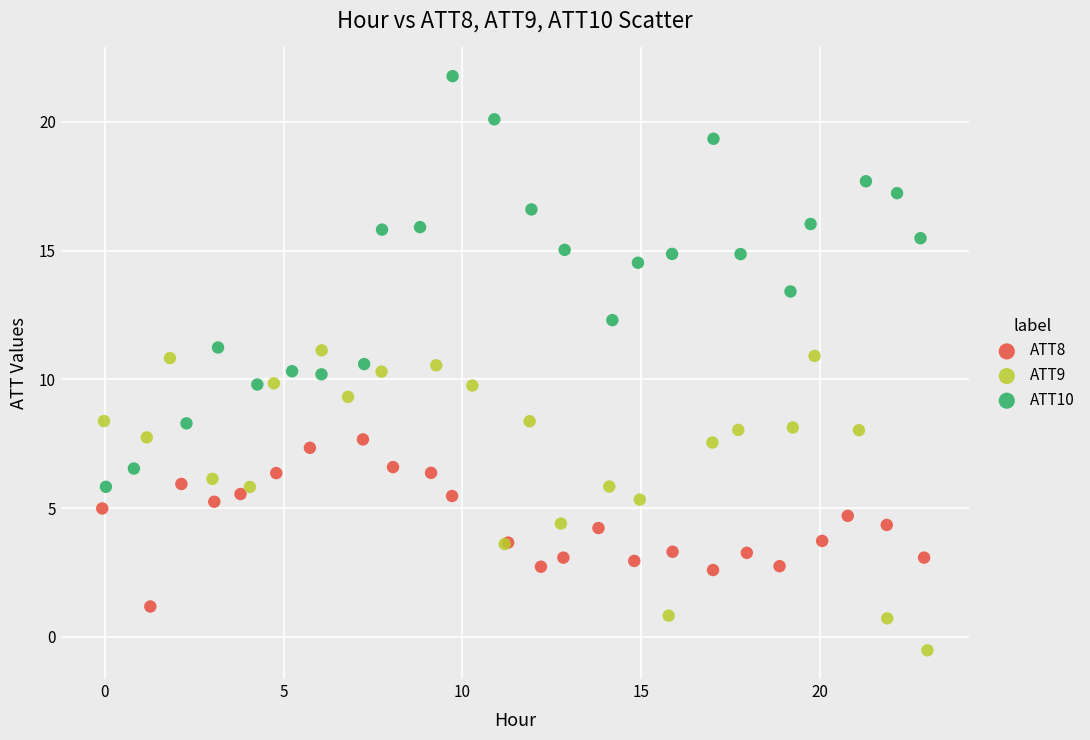

Which series contains the highest Y value?

ATT10